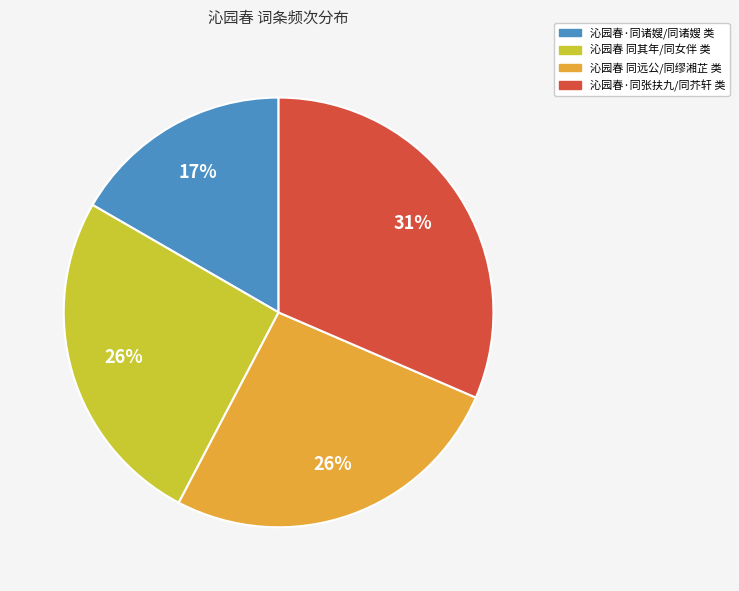

To the nearest percent, what percentage of the pie is 沁园春·同张扶九/同芥轩 类?

31%